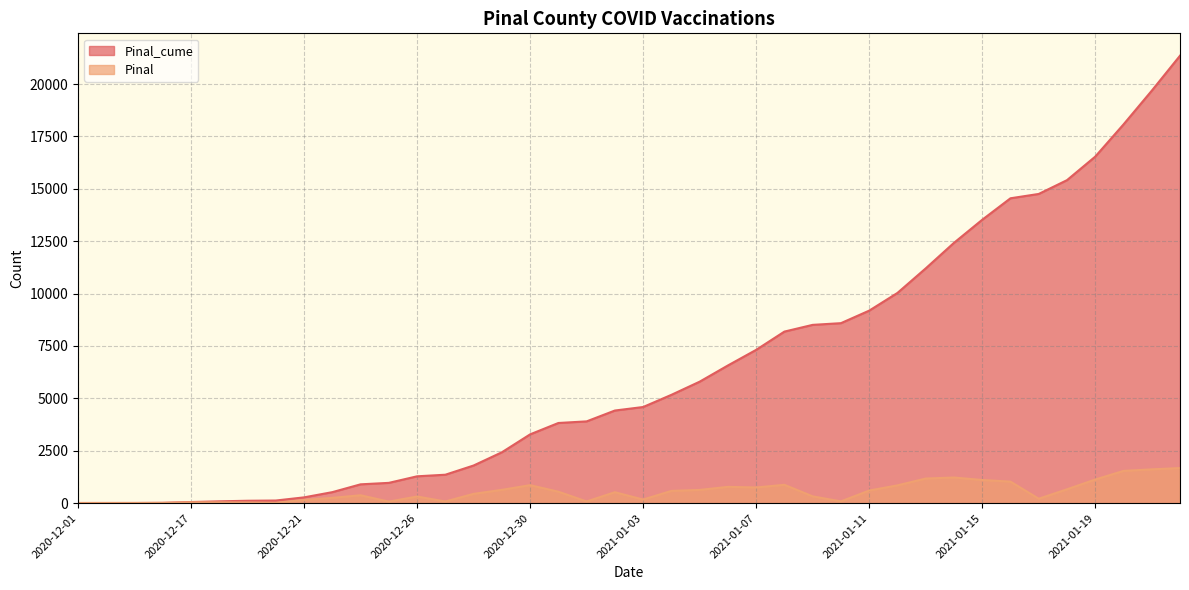

At which label does Pinal_cume first exceed 4586?

2021-01-04